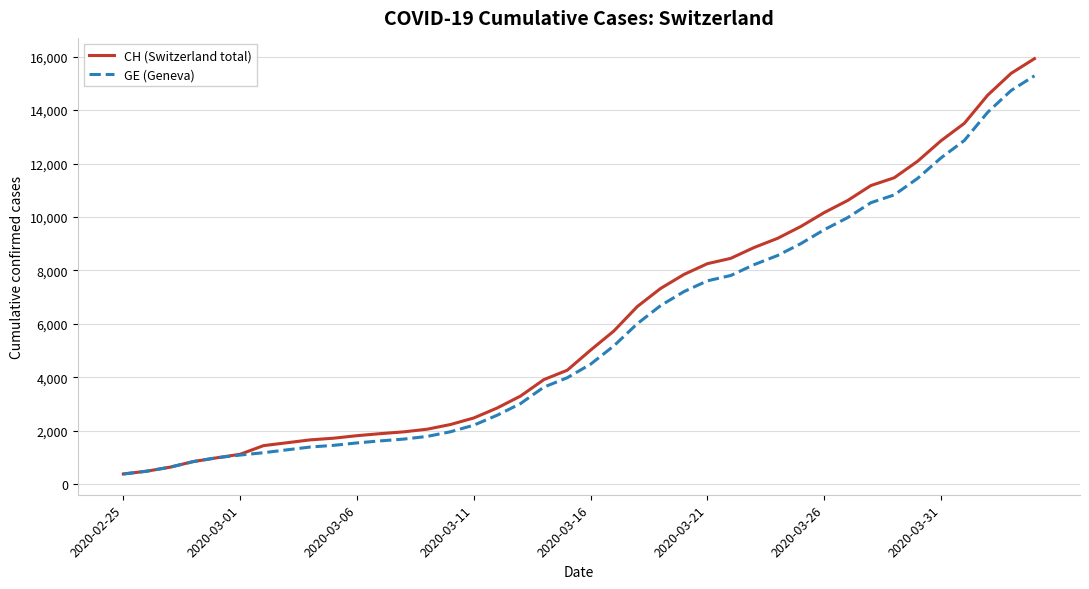

Which series has the widest spread of values?

CH (Switzerland total)